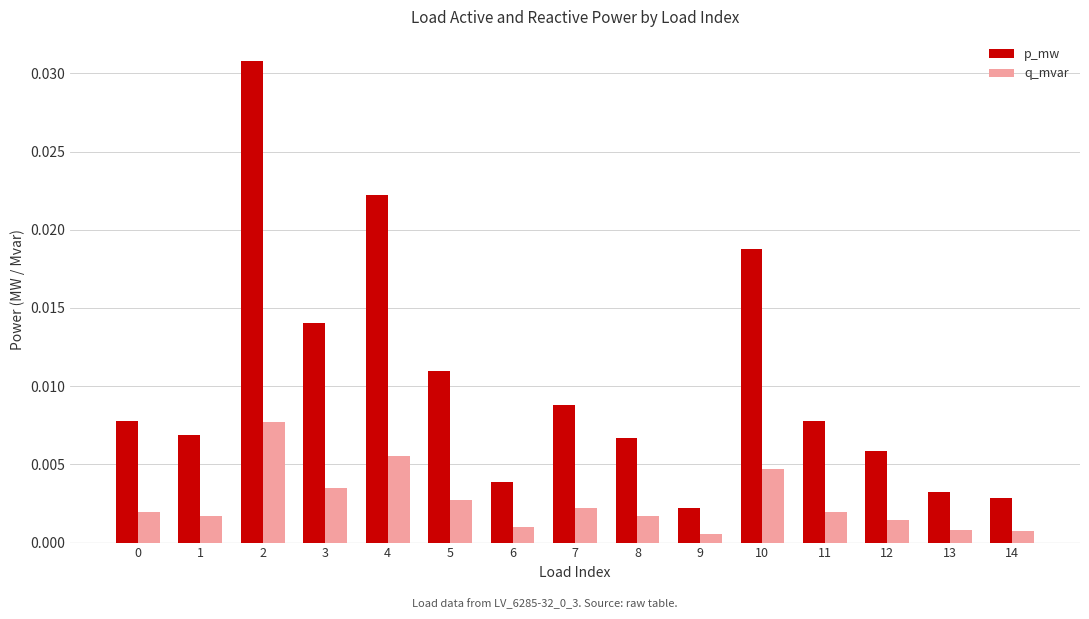

Is the value of p_mw at 5 greater than the value of q_mvar at 2?

Yes